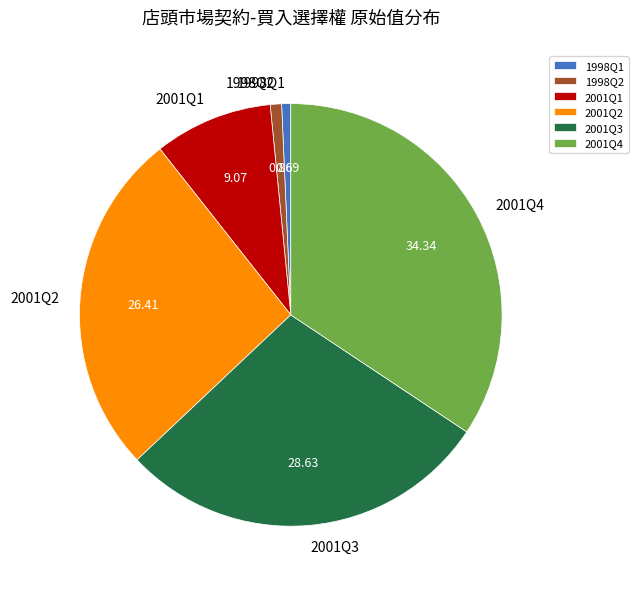

Does any single category account for the majority?

No